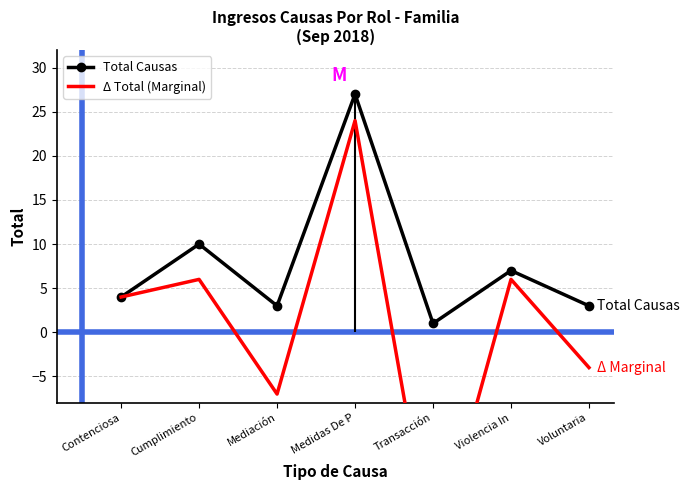

At how many categories does at least one series exceed 5?

3